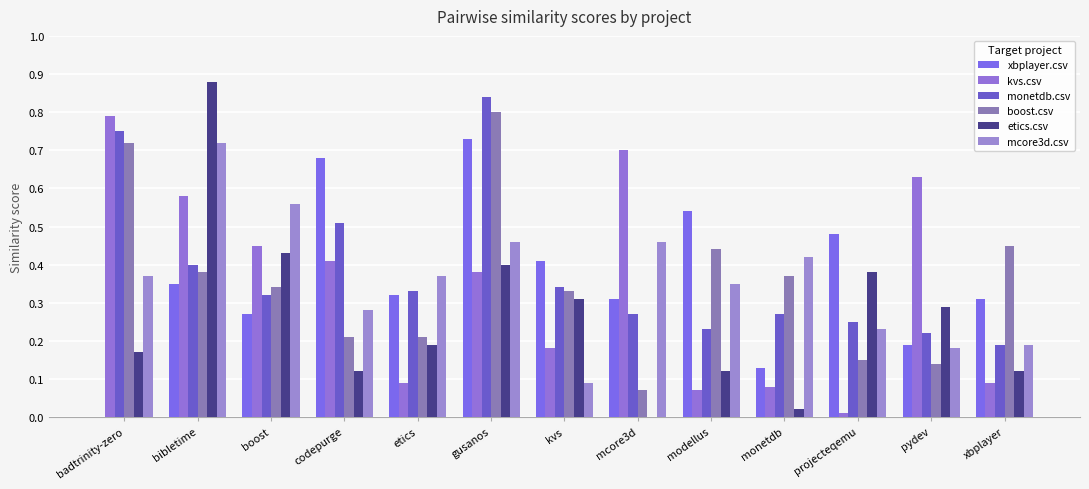

How many distinct data groups are displayed?

6